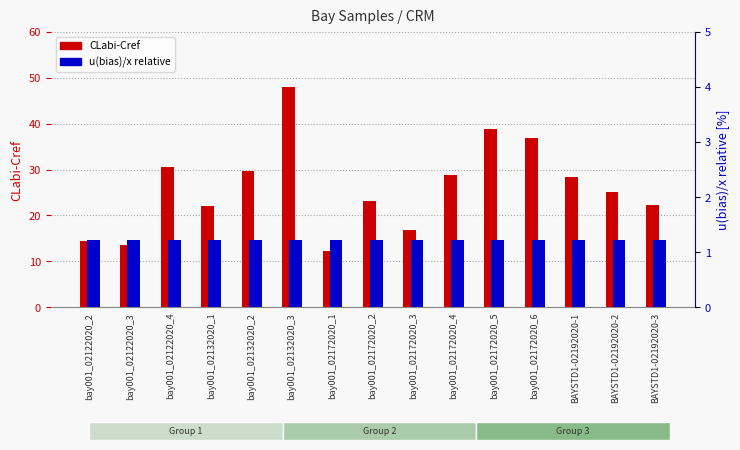

Reading left to right, what are all the values shown in this chart?

CLabi-Cref: 14.4	13.6	30.4	22.1	29.6	47.9	12.2	23.1	16.8	28.9	38.8	36.9	28.4	25.0	22.2
u(bias)/x: 1.2	1.2	1.2	1.2	1.2	1.2	1.2	1.2	1.2	1.2	1.2	1.2	1.2	1.2	1.2